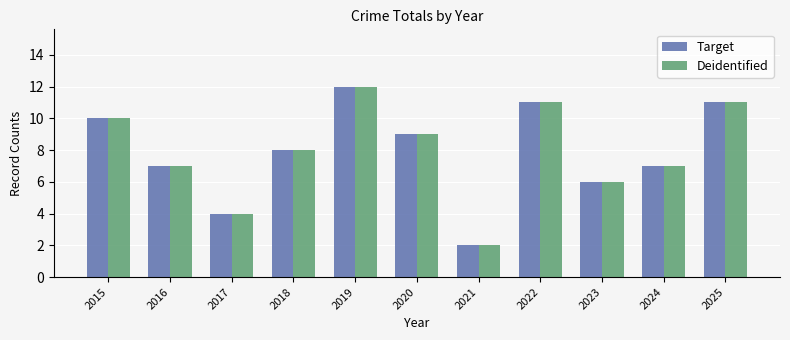

What is the maximum value for Target?

12